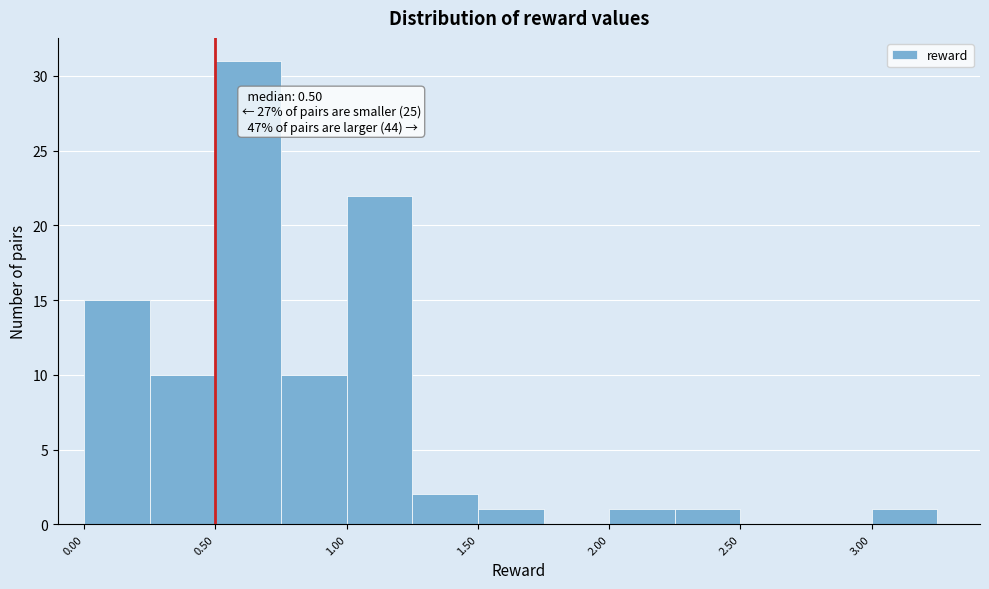

Over which range of the x-axis is the bar tallest?

0.50 to 0.75